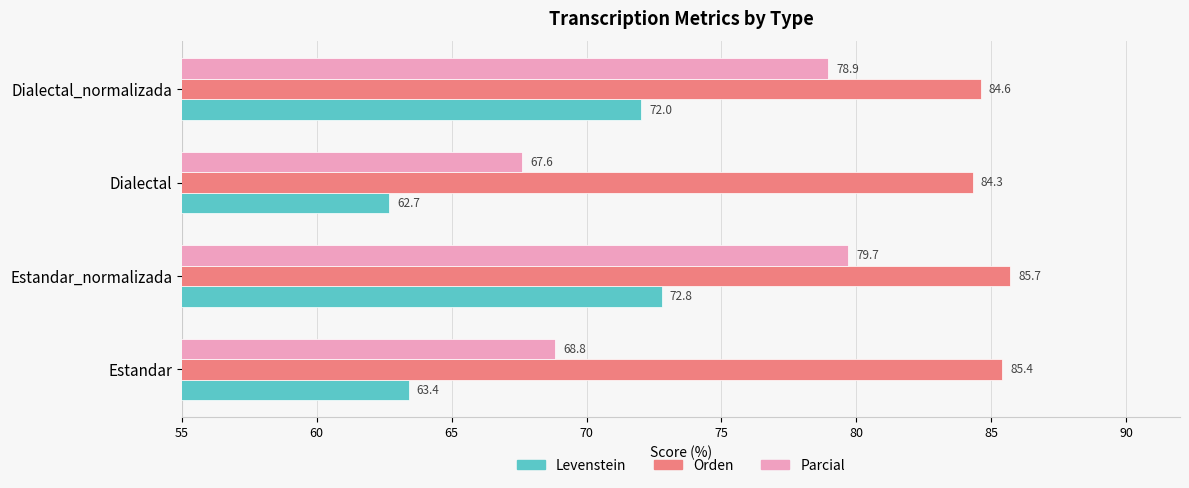

Is it true that Orden equals 84.3 at Dialectal?

True